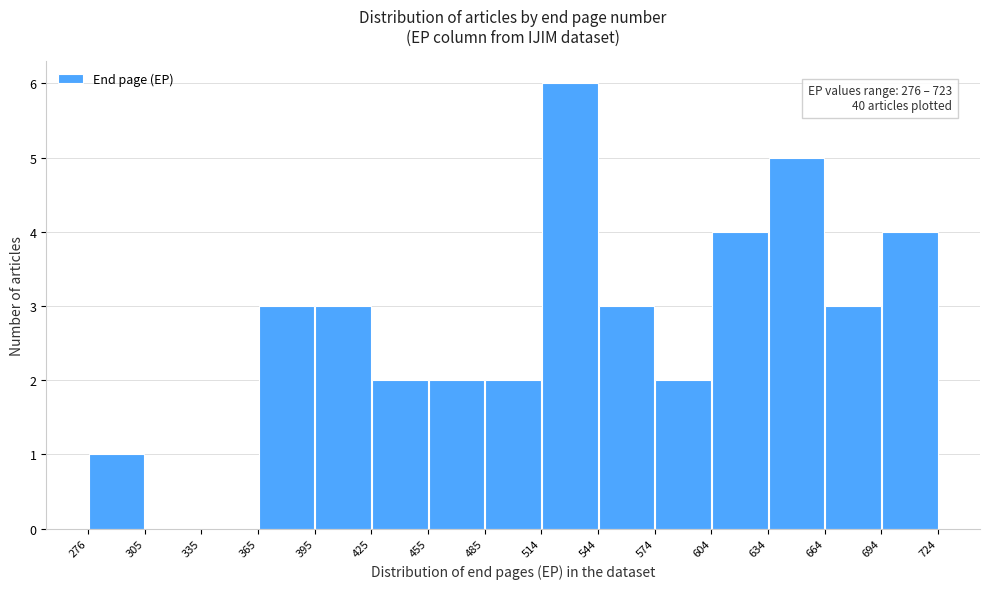

Which range on the x-axis has the tallest bar?

514 to 544